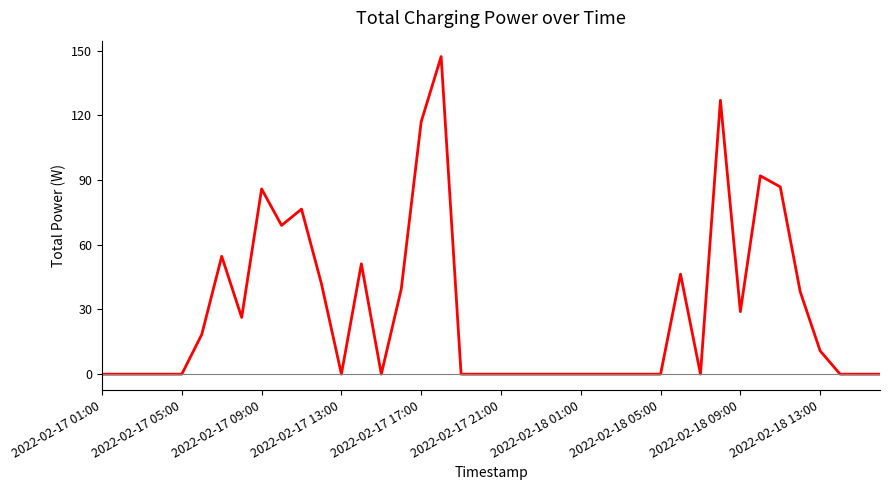

Count the number of data series in this chart.

1